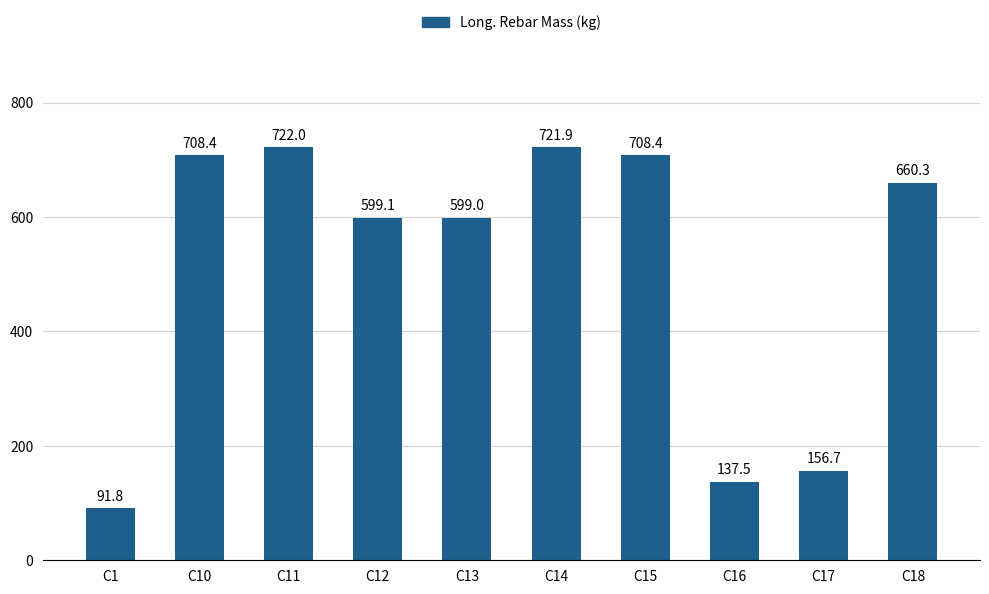

The chart shows a value of 722.0 at C11. True or false?

True